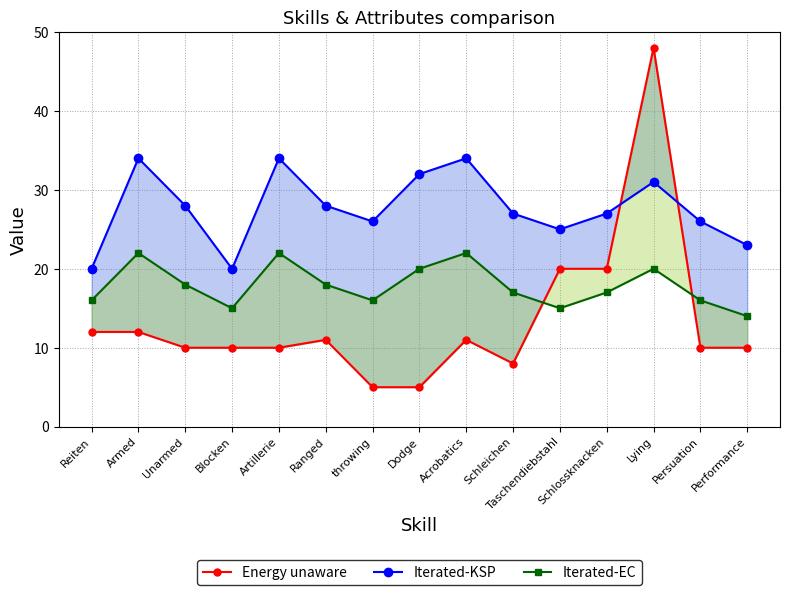

Does the chart have visible grid lines?

Yes